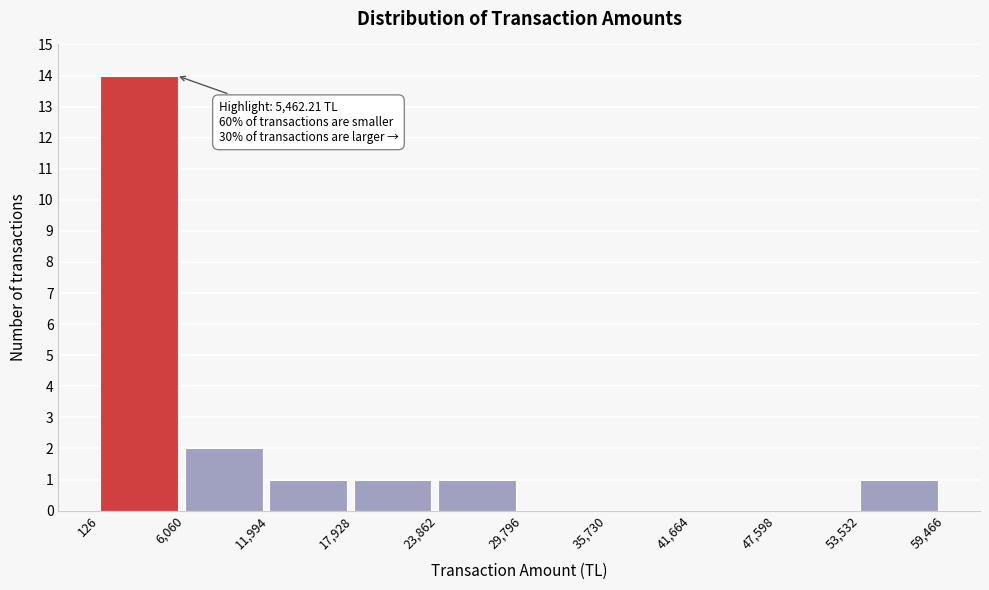

Over which range of the x-axis is the bar tallest?

126 to 6,060